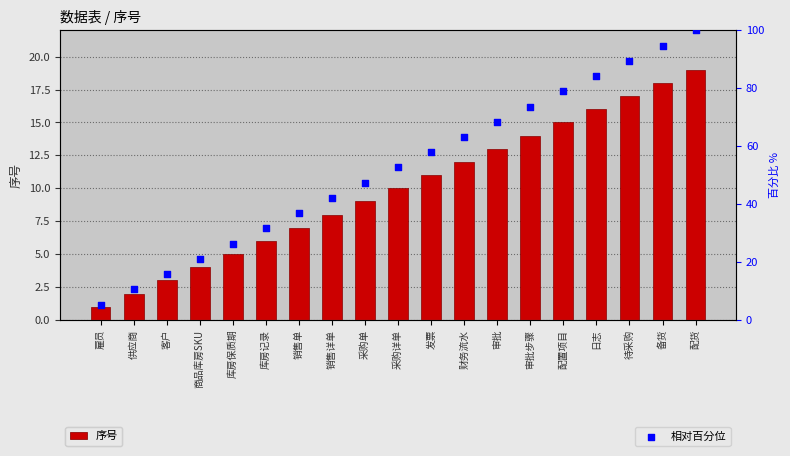

Which series reaches the minimum Y coordinate?

序号